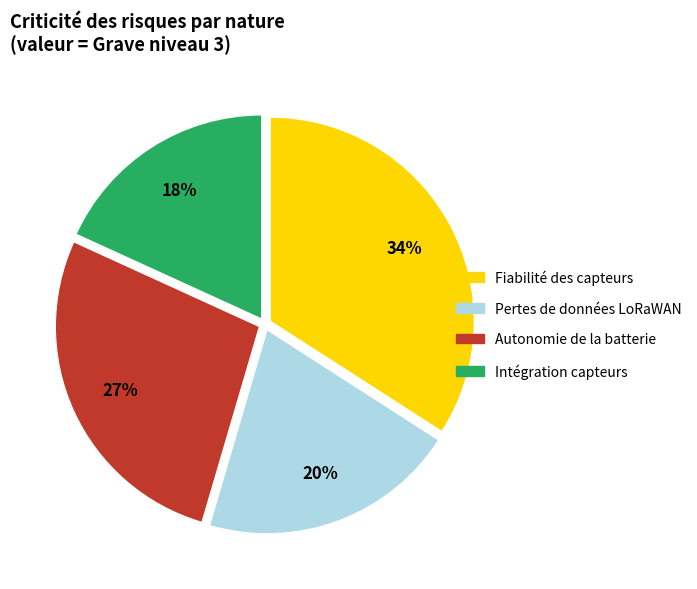

Is there a majority slice in this chart?

No